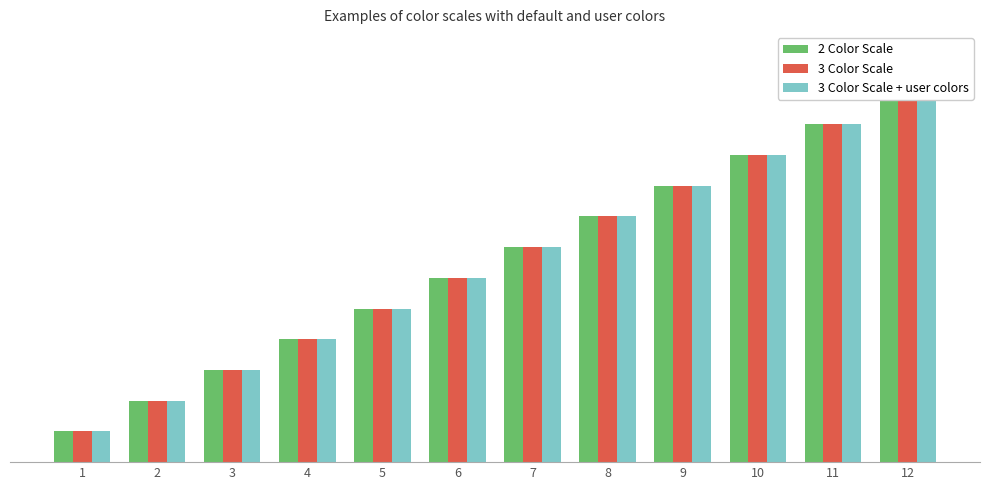

Rank the categories by 3 Color Scale value from lowest to highest.

1, 2, 3, 4, 5, 6, 7, 8, 9, 10, 11, 12